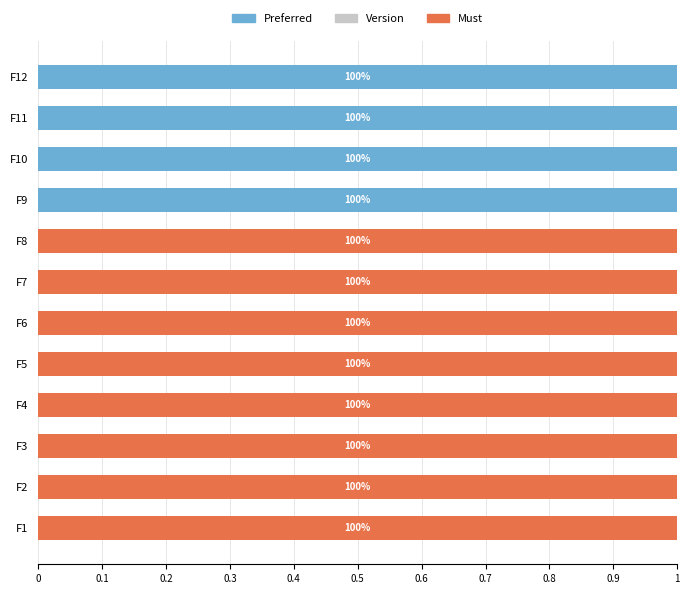

At how many categories does at least one series exceed 0?

12